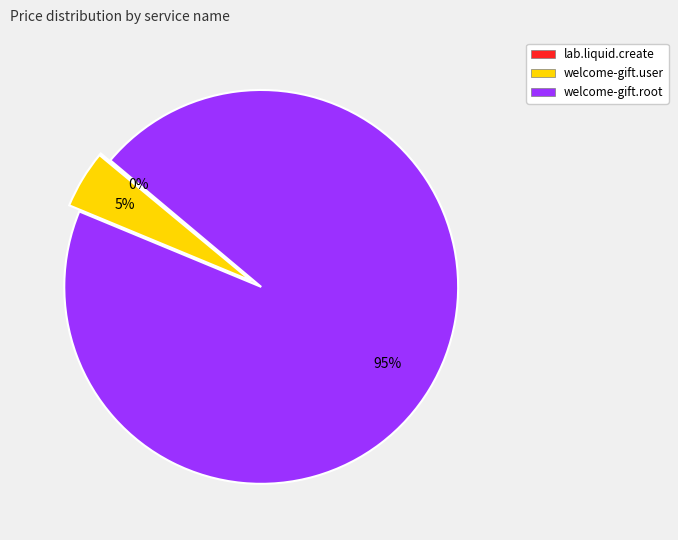

Is the sum of welcome-gift.user and welcome-gift.root greater than half?

Yes